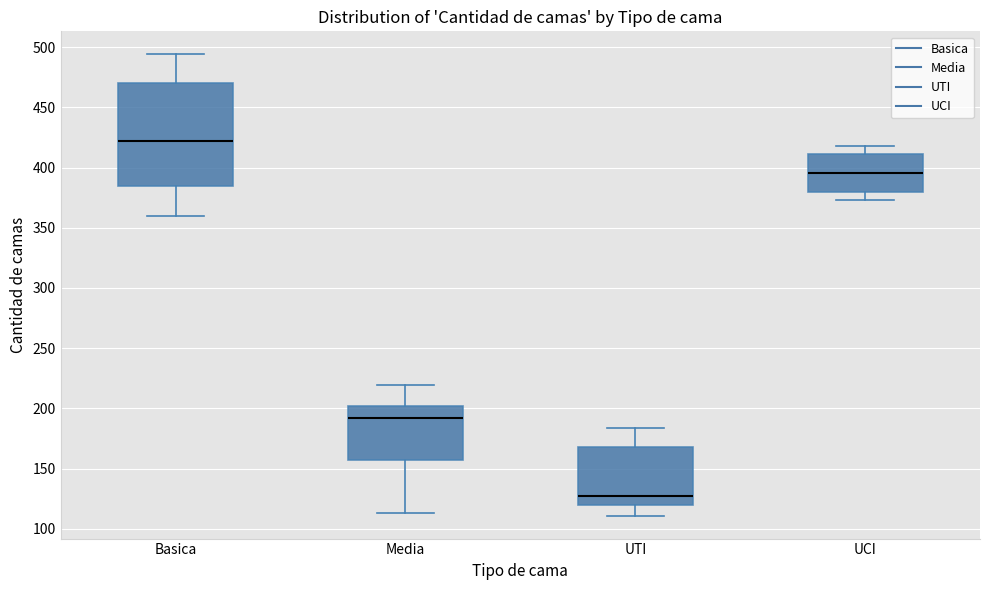

Where does the lower whisker of the box for UCI end on the y-axis? The values are not printed on the chart, so give them approximately, as read against the axis.

375